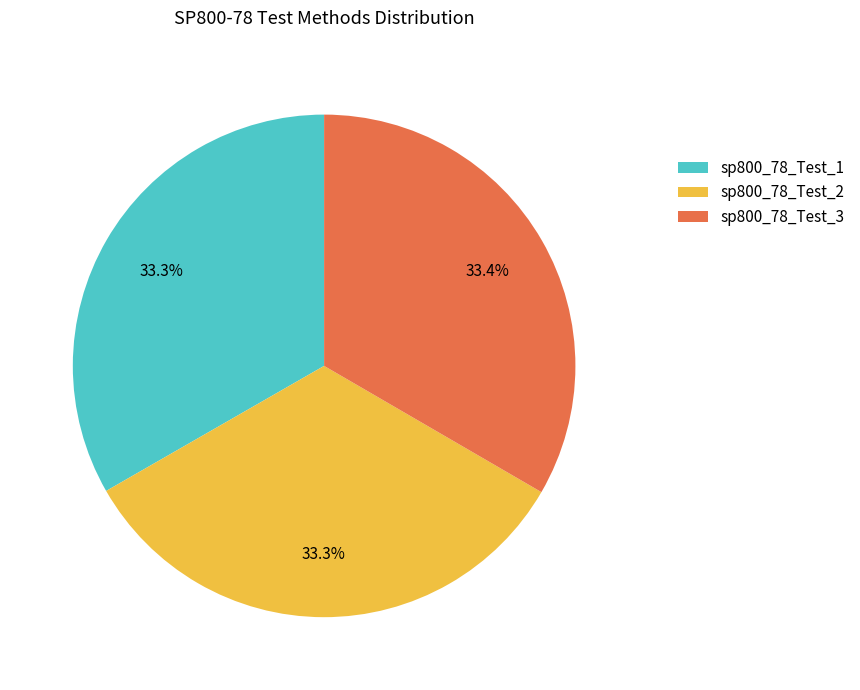

To the nearest percent, what portion does sp800_78_Test_3 represent?

33%